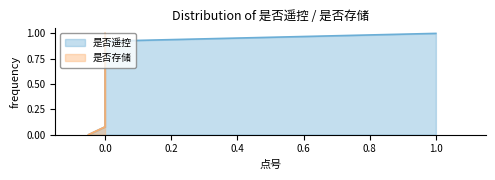

Does the chart display data point markers on the line(s)?

No